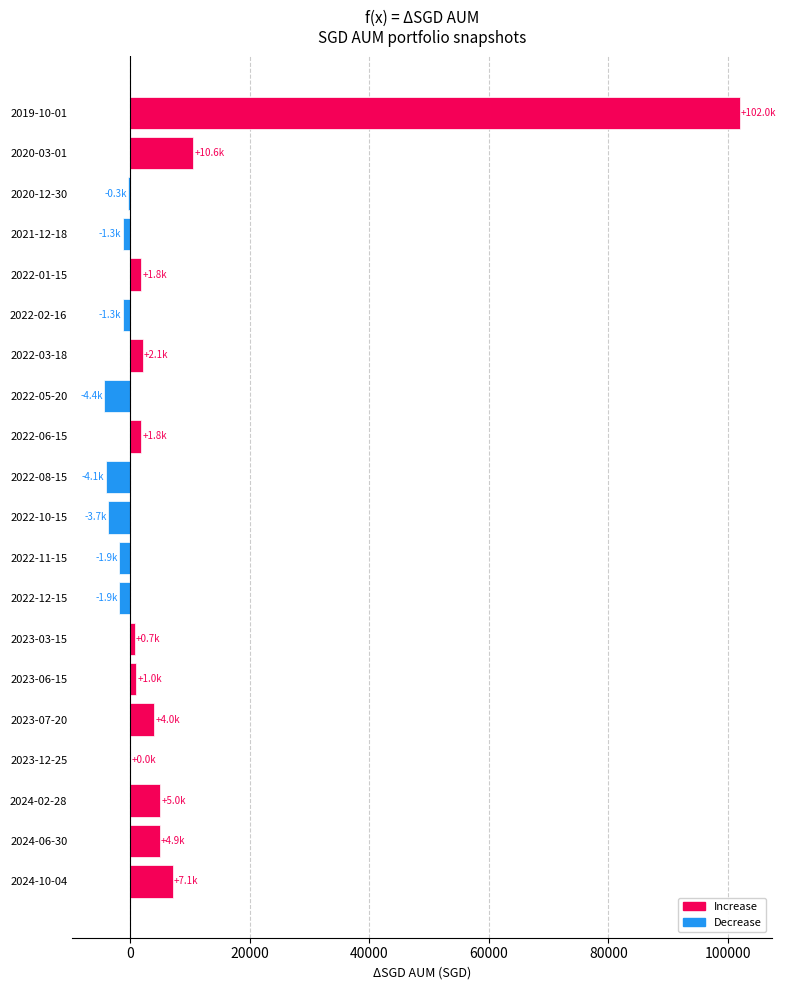

The value at 2023-07-20 is 4000.0. True or false?

True